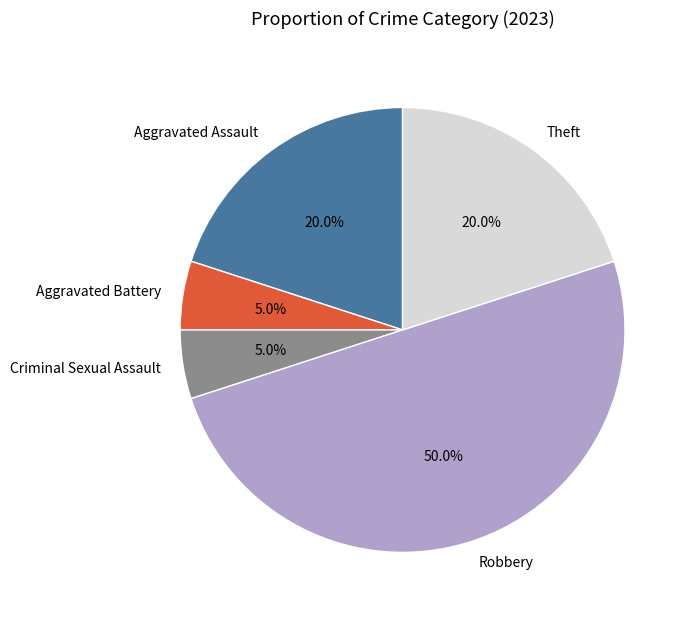

Does Aggravated Assault represent more than half of the total?

No